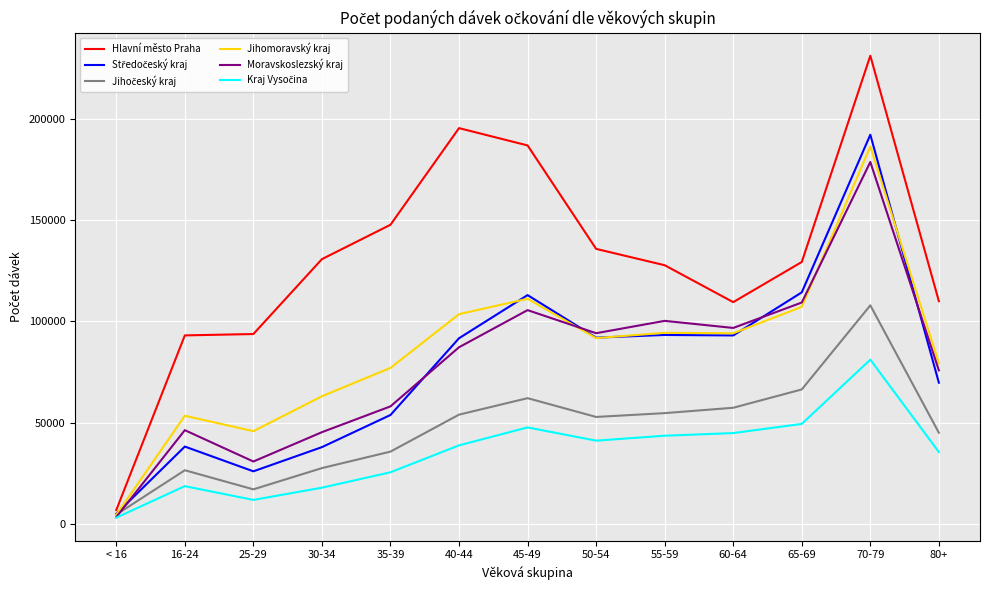

What is the difference between the highest and lowest values at 40-44?

156622